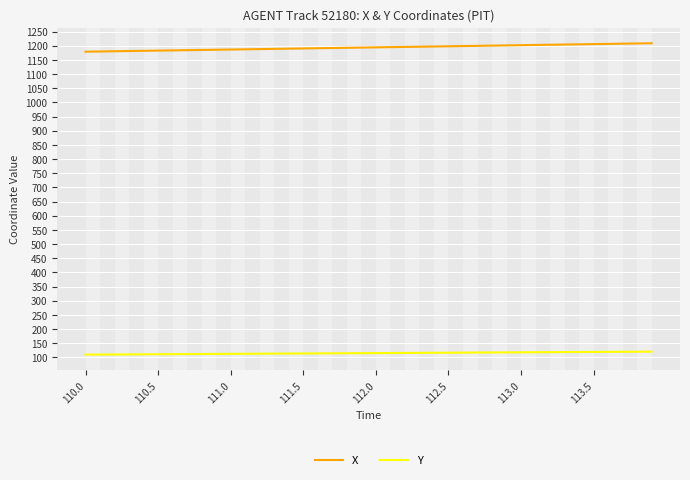

Rank the series by their maximum value, from highest to lowest.

X, Y